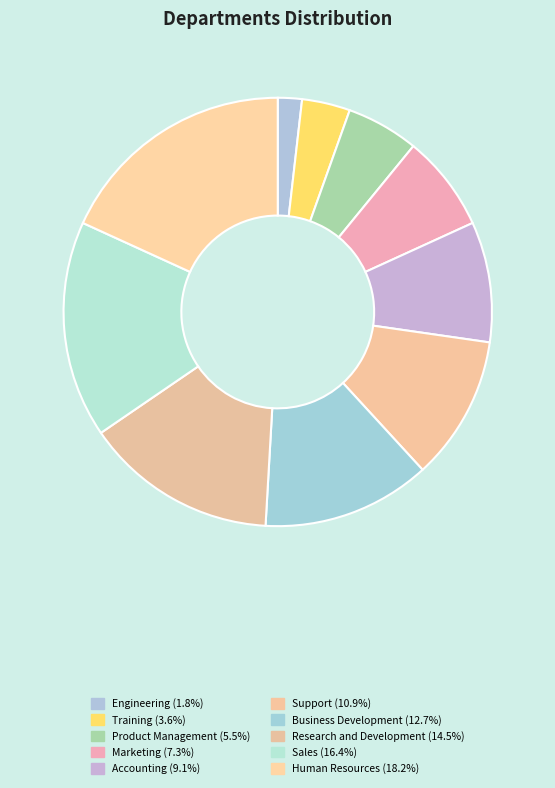

Which slice is the largest?

Human Resources